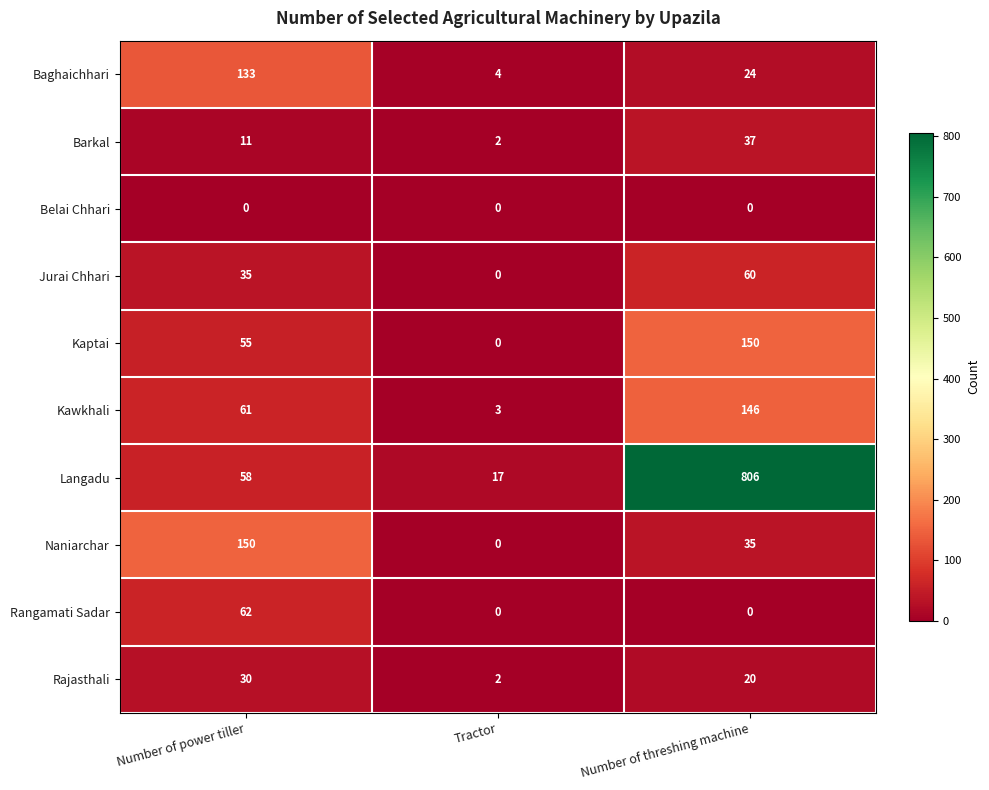

The Rajasthali series shows 30 at Number of power tiller. True or false?

True